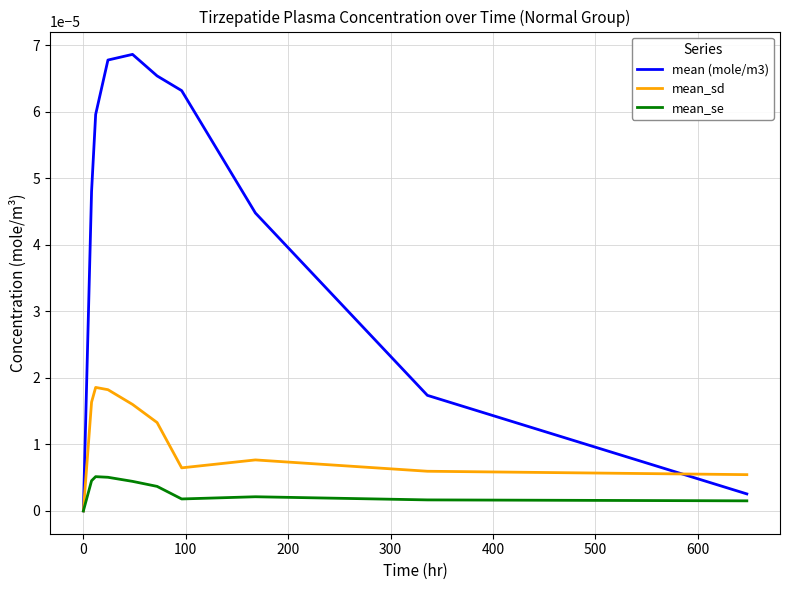

Which series has the largest total across all categories?

mean (mole/m3)